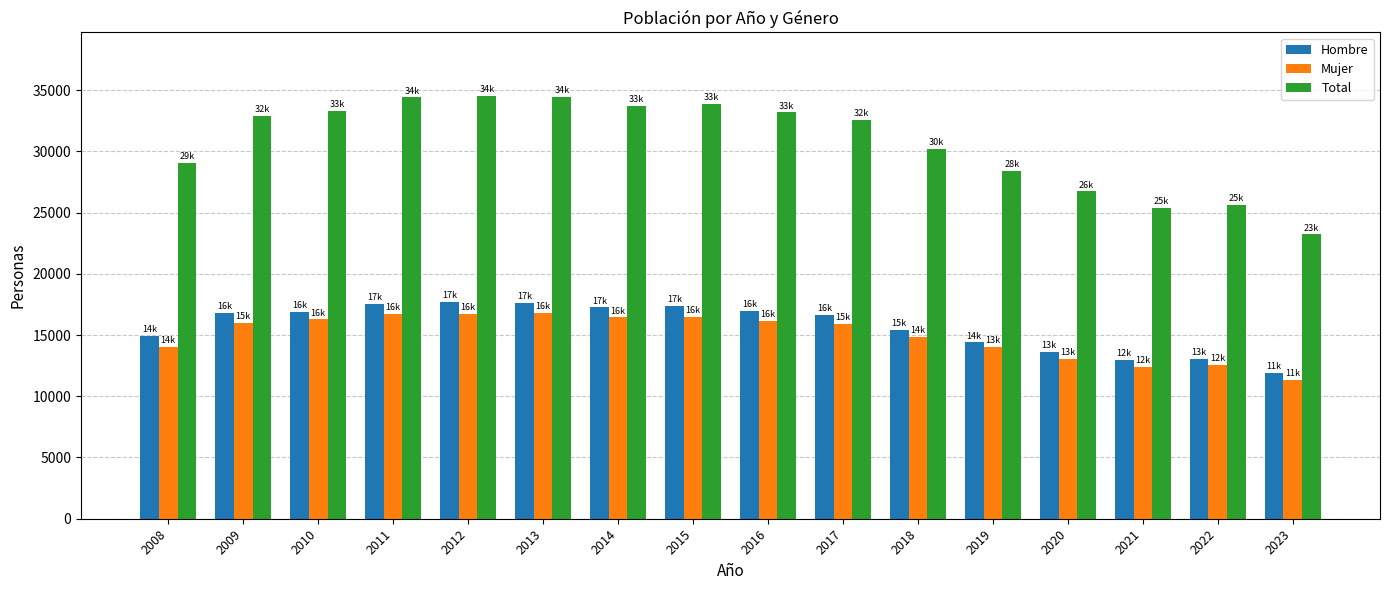

What value does the Hombre series have at 2010, to the nearest 100?

16900